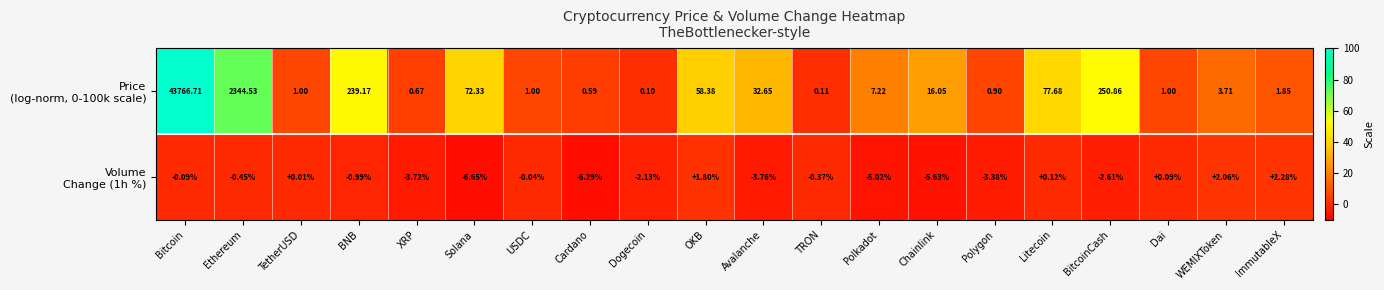

Count the number of data series in this chart.

2